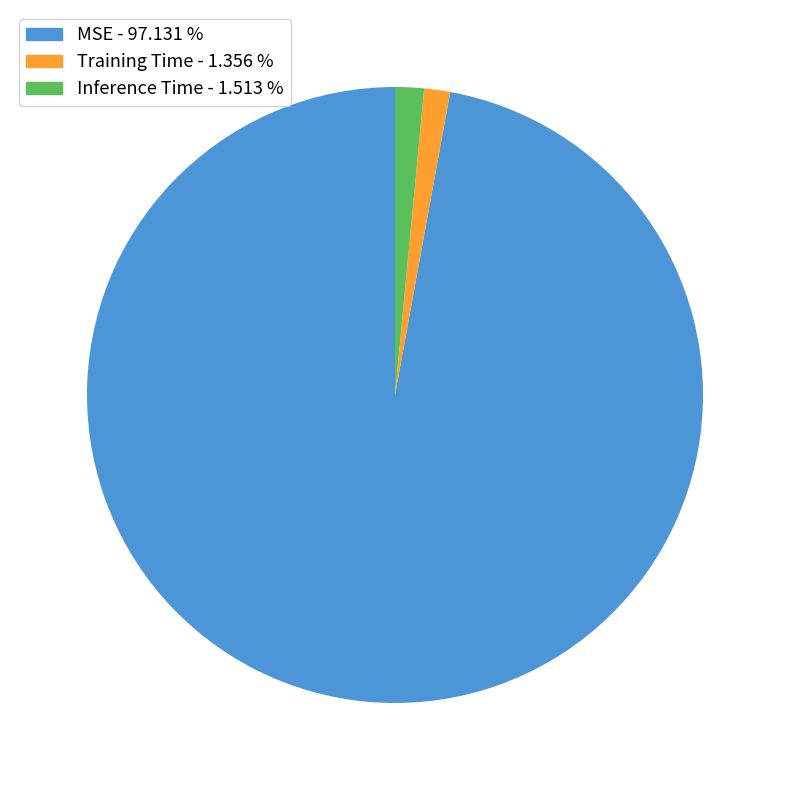

Does any single category account for the majority?

Yes